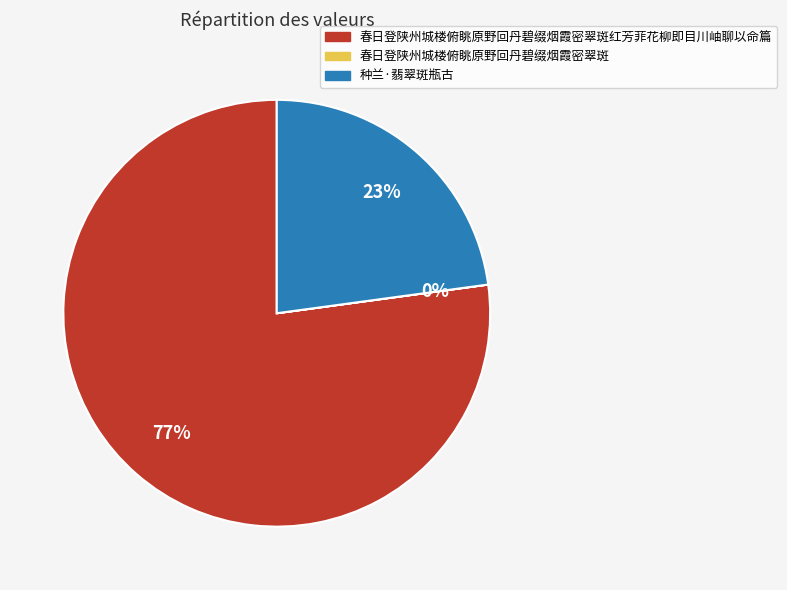

Does any single category account for the majority?

Yes